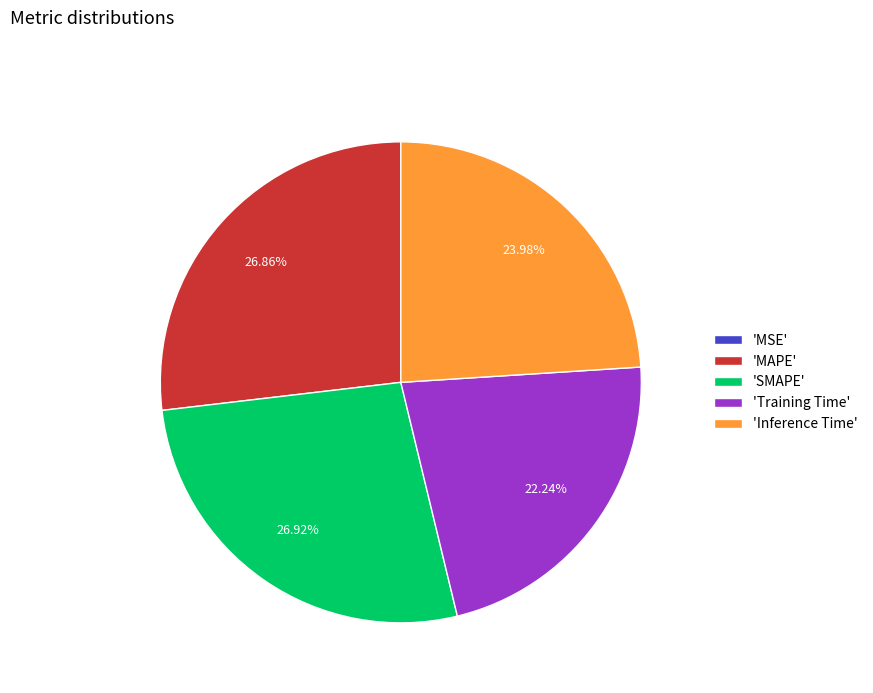

Is there a majority slice in this chart?

No